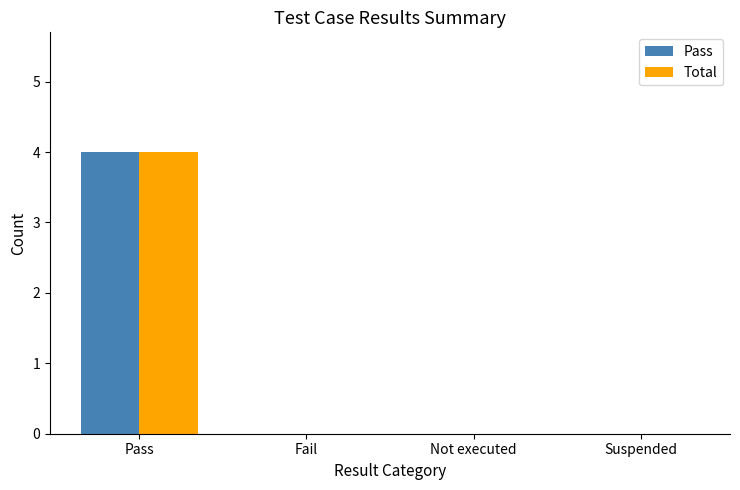

The Pass series shows -2 at Fail. True or false?

False